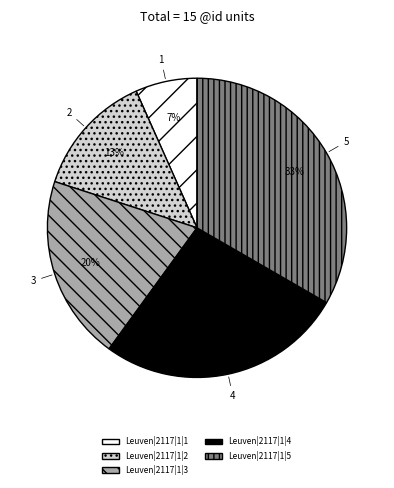

What is the smallest slice in the pie chart?

Leuven|2117|1|1